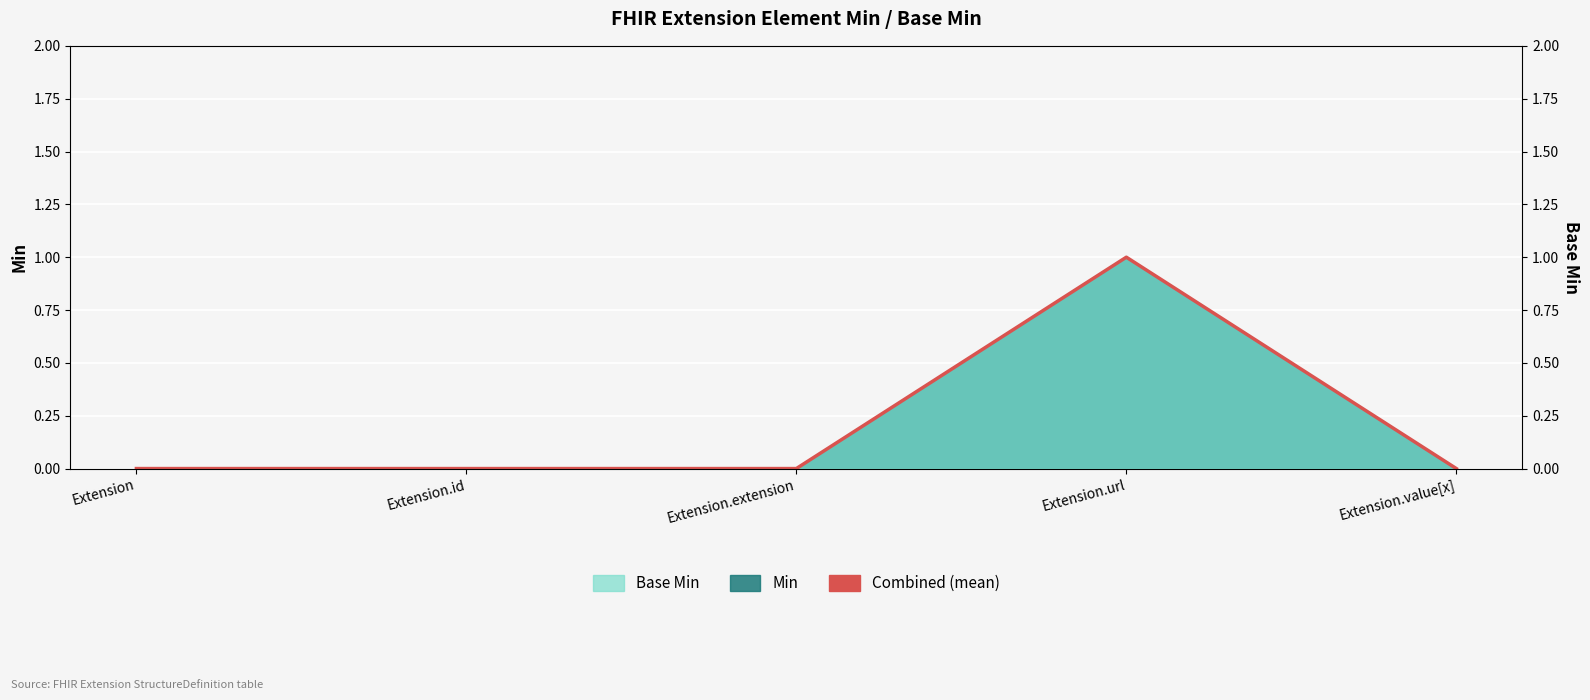

Count the values in the range 0 to 1.

5